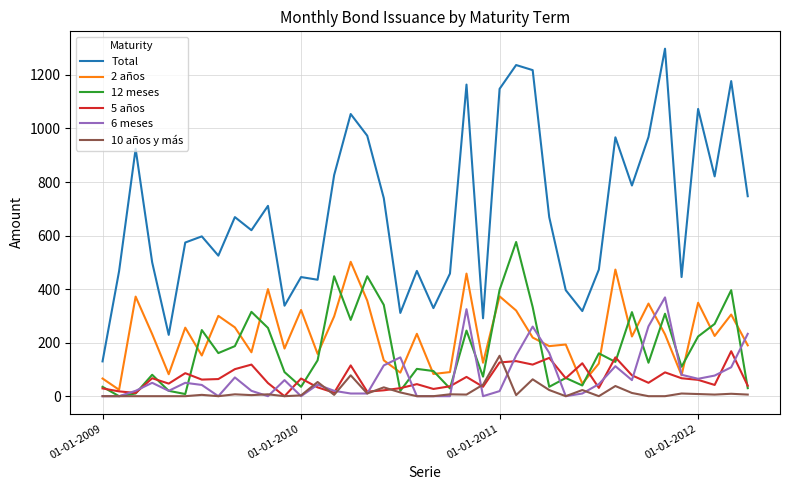

Which series has the largest total across all categories?

Total